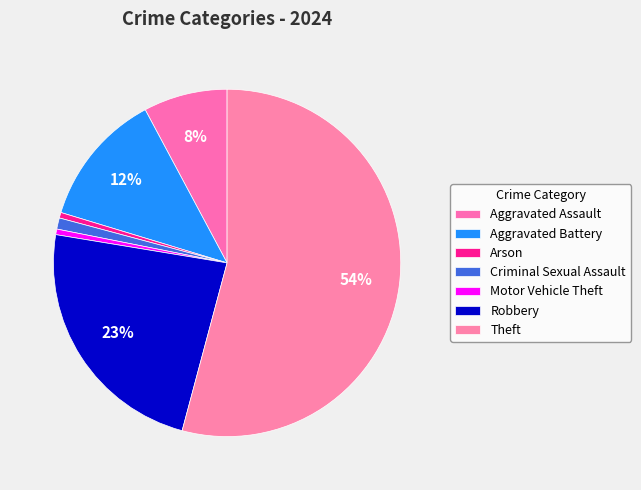

Rank the categories by value from lowest to highest.

Arson, Motor Vehicle Theft, Criminal Sexual Assault, Aggravated Assault, Aggravated Battery, Robbery, Theft